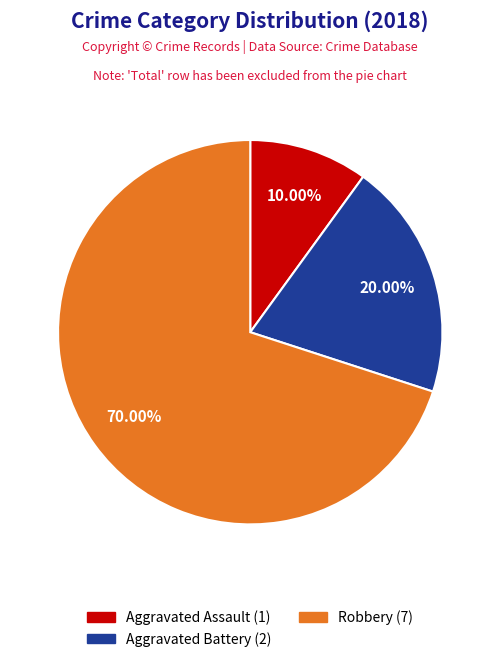

What is the total percentage of Aggravated Assault and Aggravated Battery?

30.0%